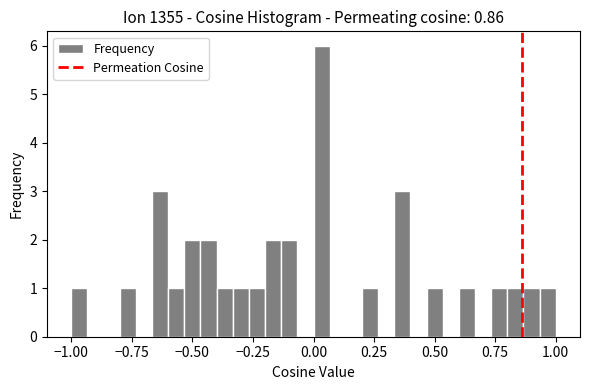

Around what value on the x-axis is the tallest bar? Give the approximate position of its centre, as read against the axis.

0.05